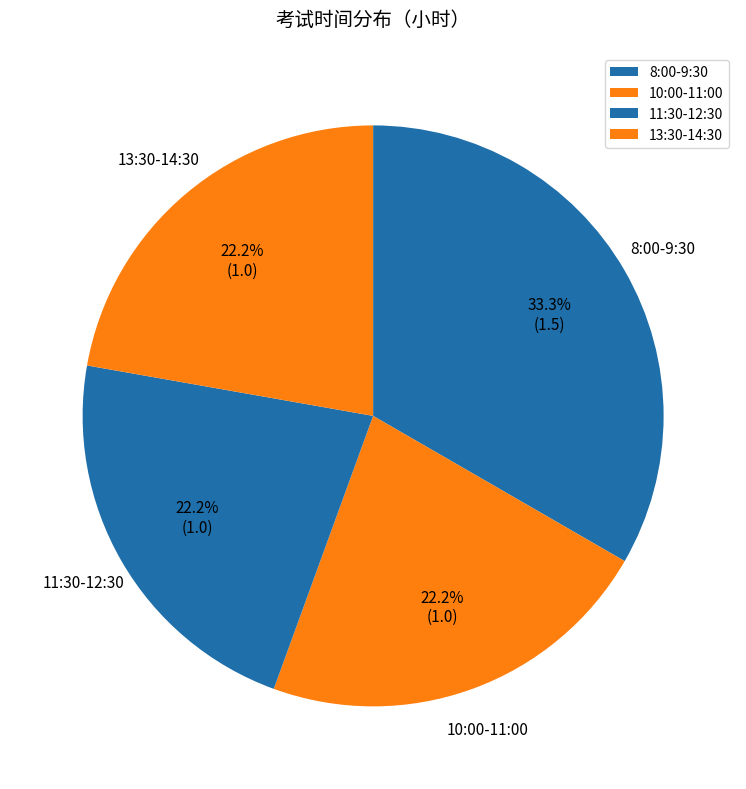

Which slice is the largest?

8:00-9:30